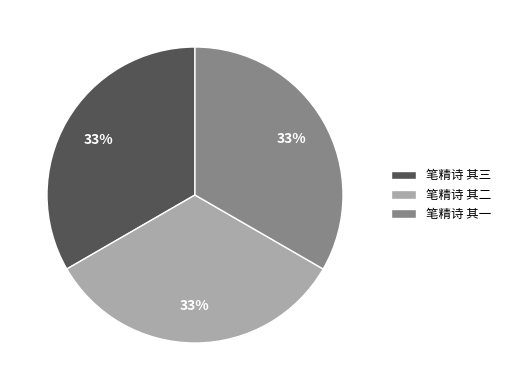

Does 笔精诗 其一 account for over 50% of the chart?

No